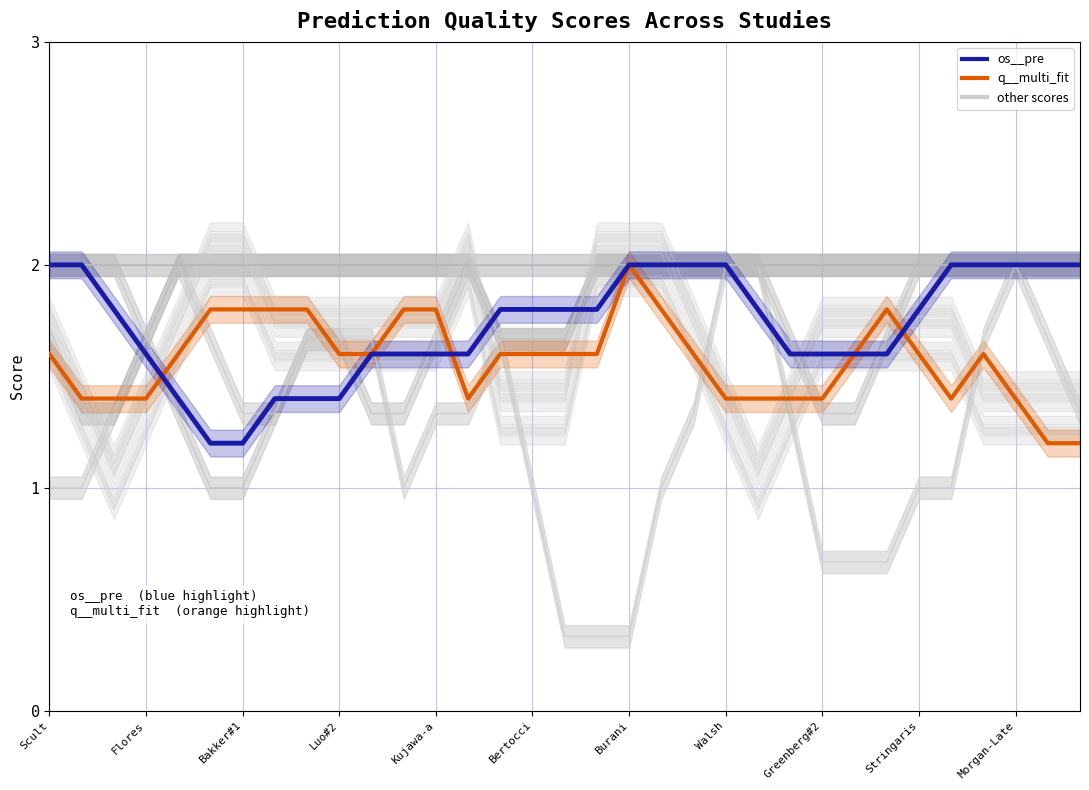

How many interior local peaks does the os__pre (highlight) series have?

2